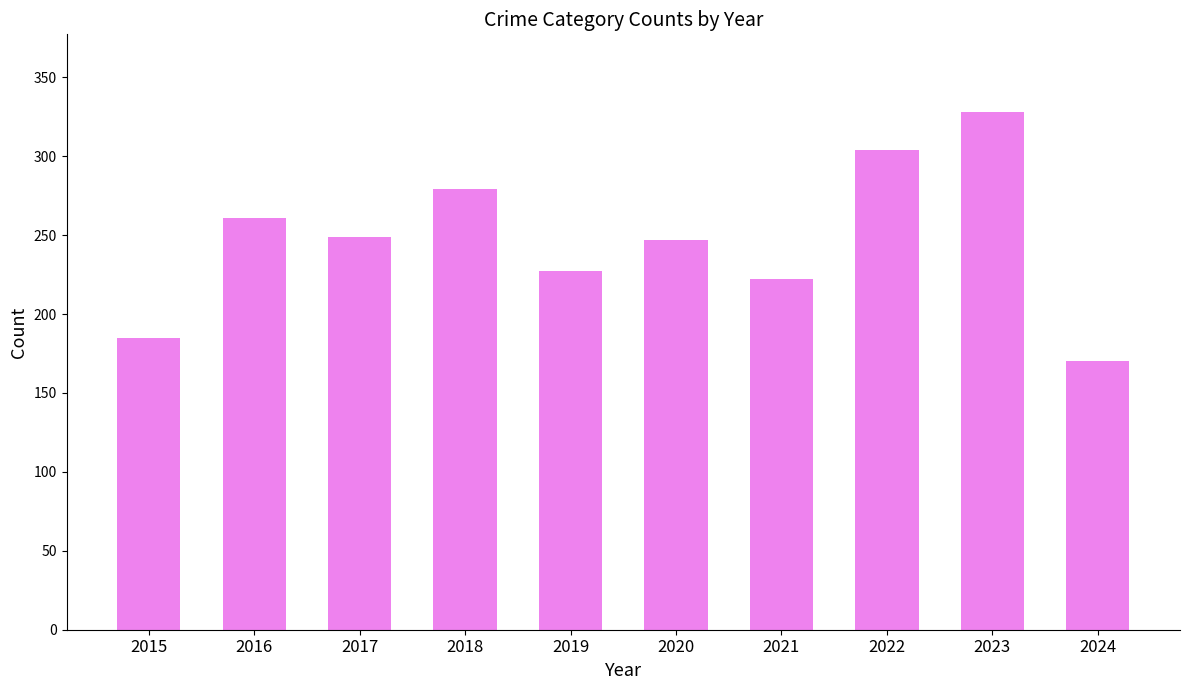

Reading left to right, list all the values displayed in this chart.

2015=185	2016=261	2017=249	2018=279	2019=227	2020=247	2021=222	2022=304	2023=328	2024=170